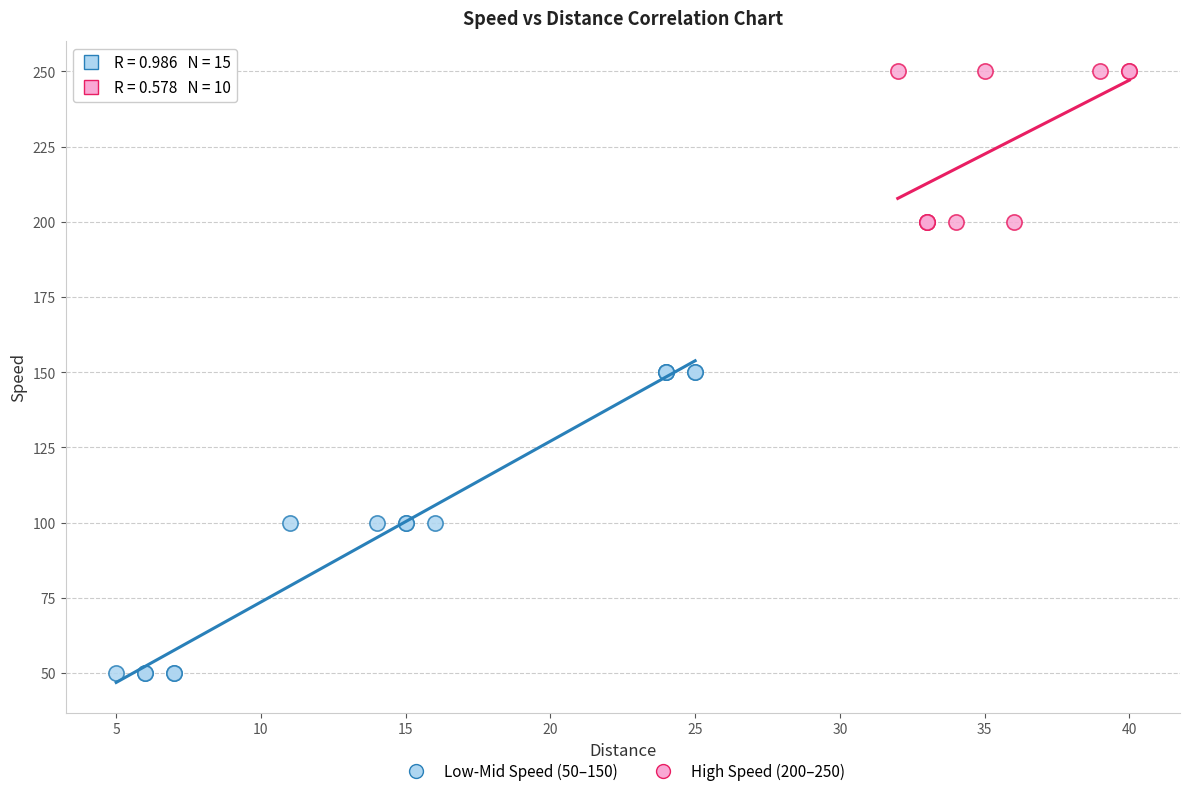

Which series reaches the maximum Y coordinate?

High Speed (200–250)